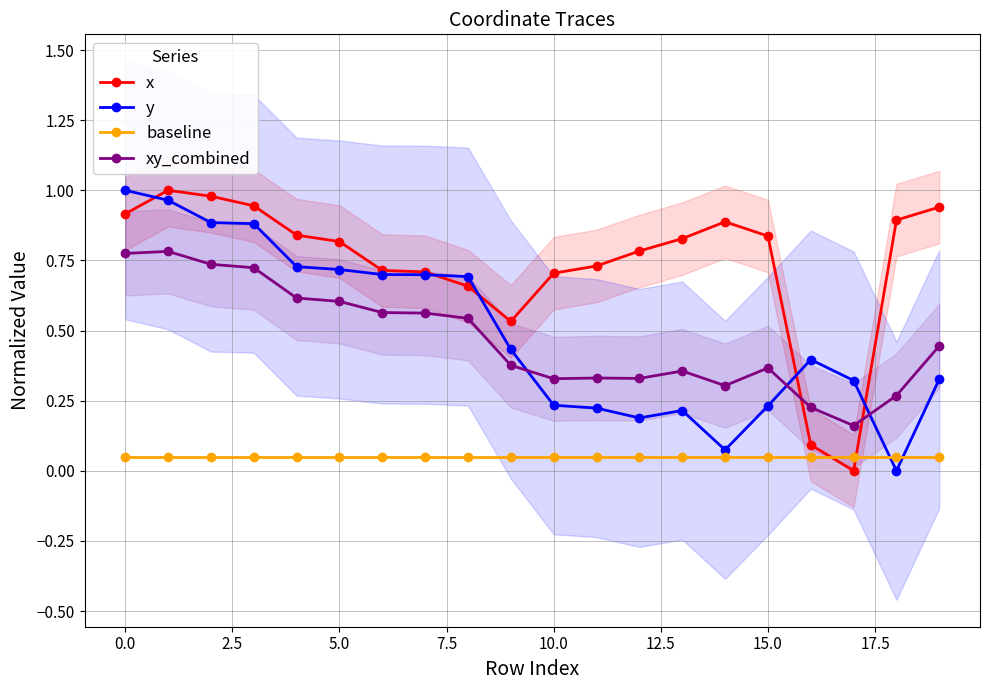

Between 18 and −2.5, which is larger?

−2.5